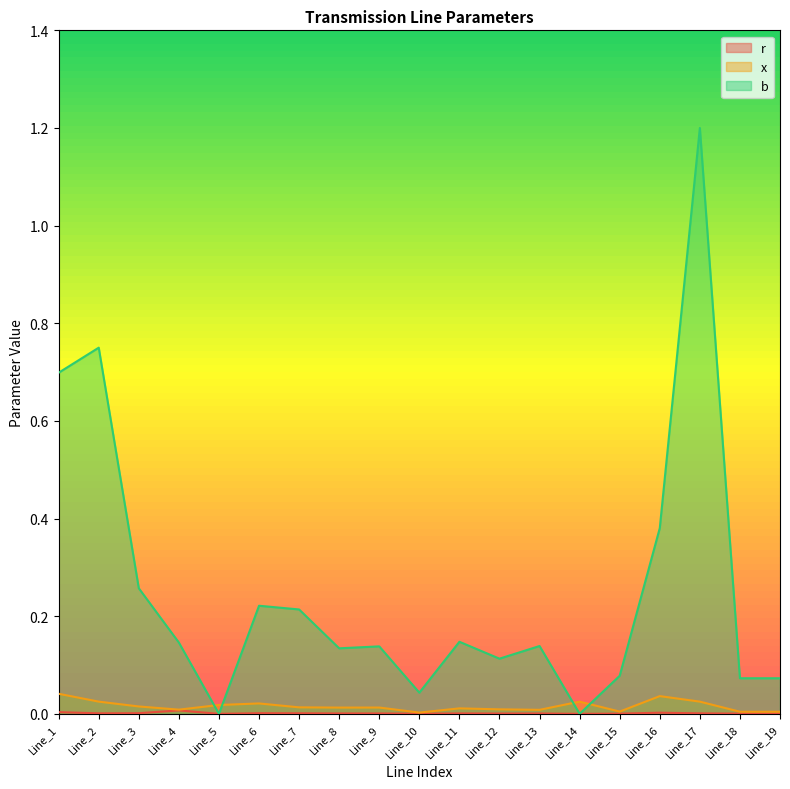

True or false: b and r cross at least once.

False